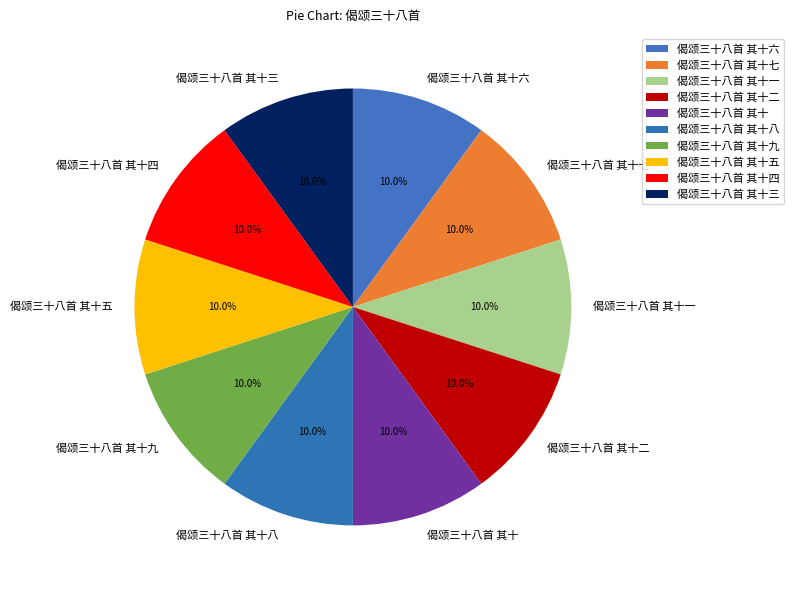

Do 偈颂三十八首 其十七 and 偈颂三十八首 其十四 together represent more than half of the pie?

No